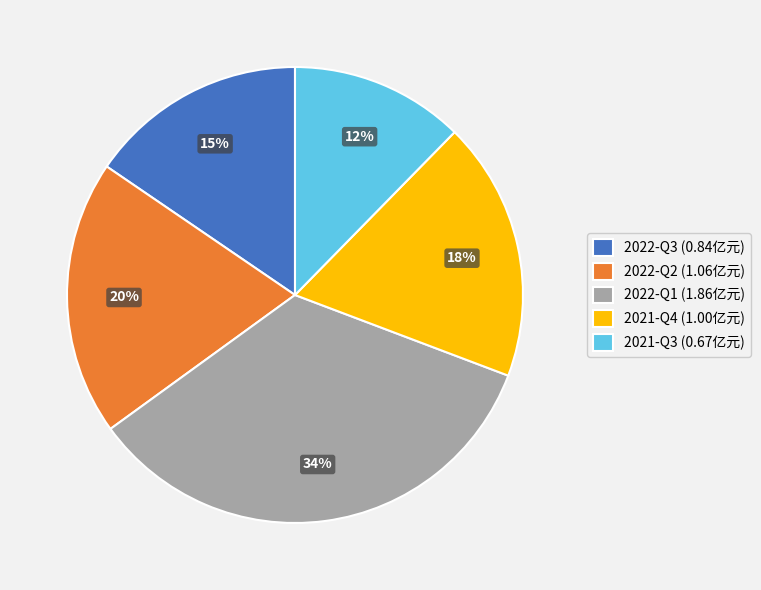

To the nearest percent, what portion does 2022-Q3 represent?

15%